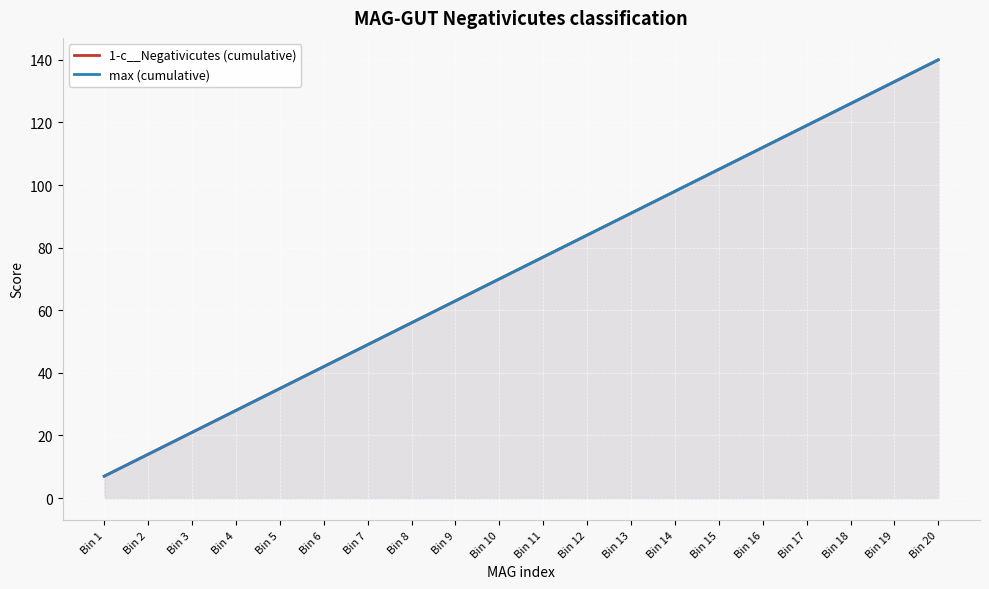

What is the difference between the max (cumulative) values at Bin 19 and Bin 17?

14